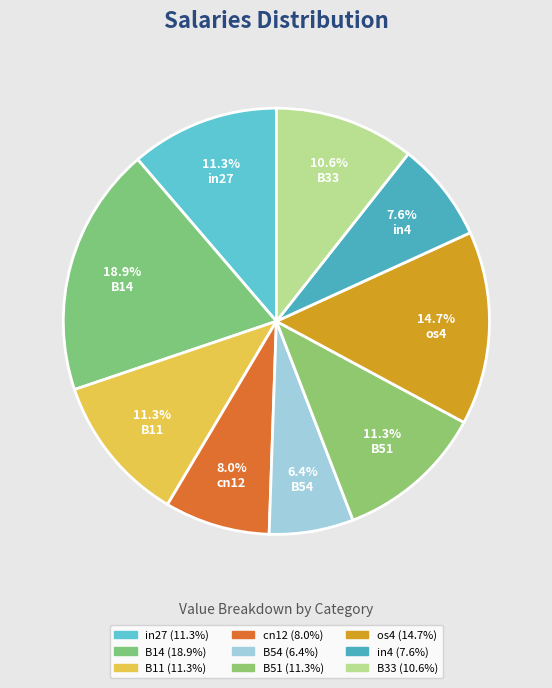

How many segments does this pie chart have?

9